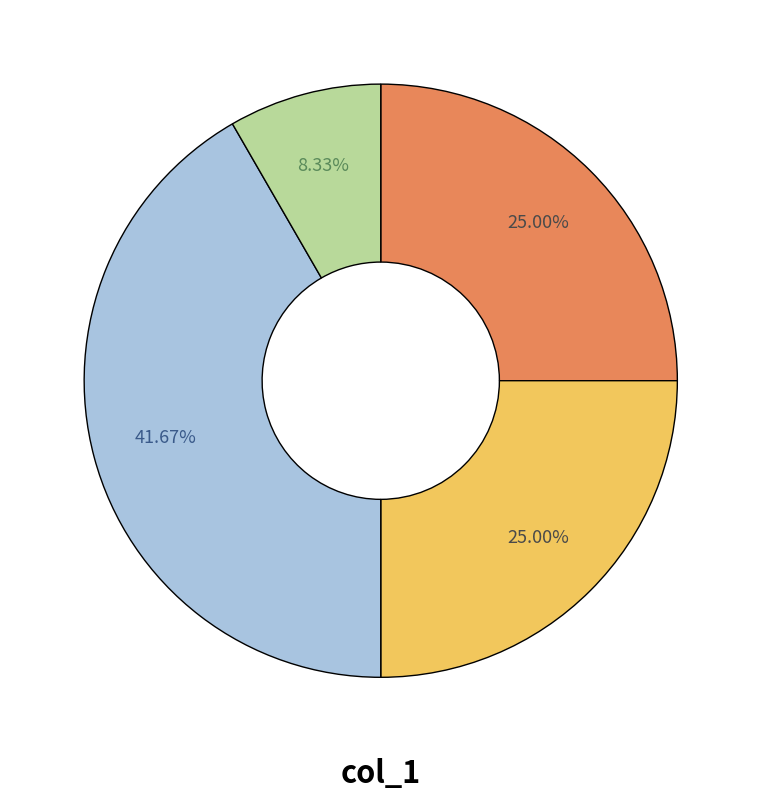

Does any single category account for the majority?

No